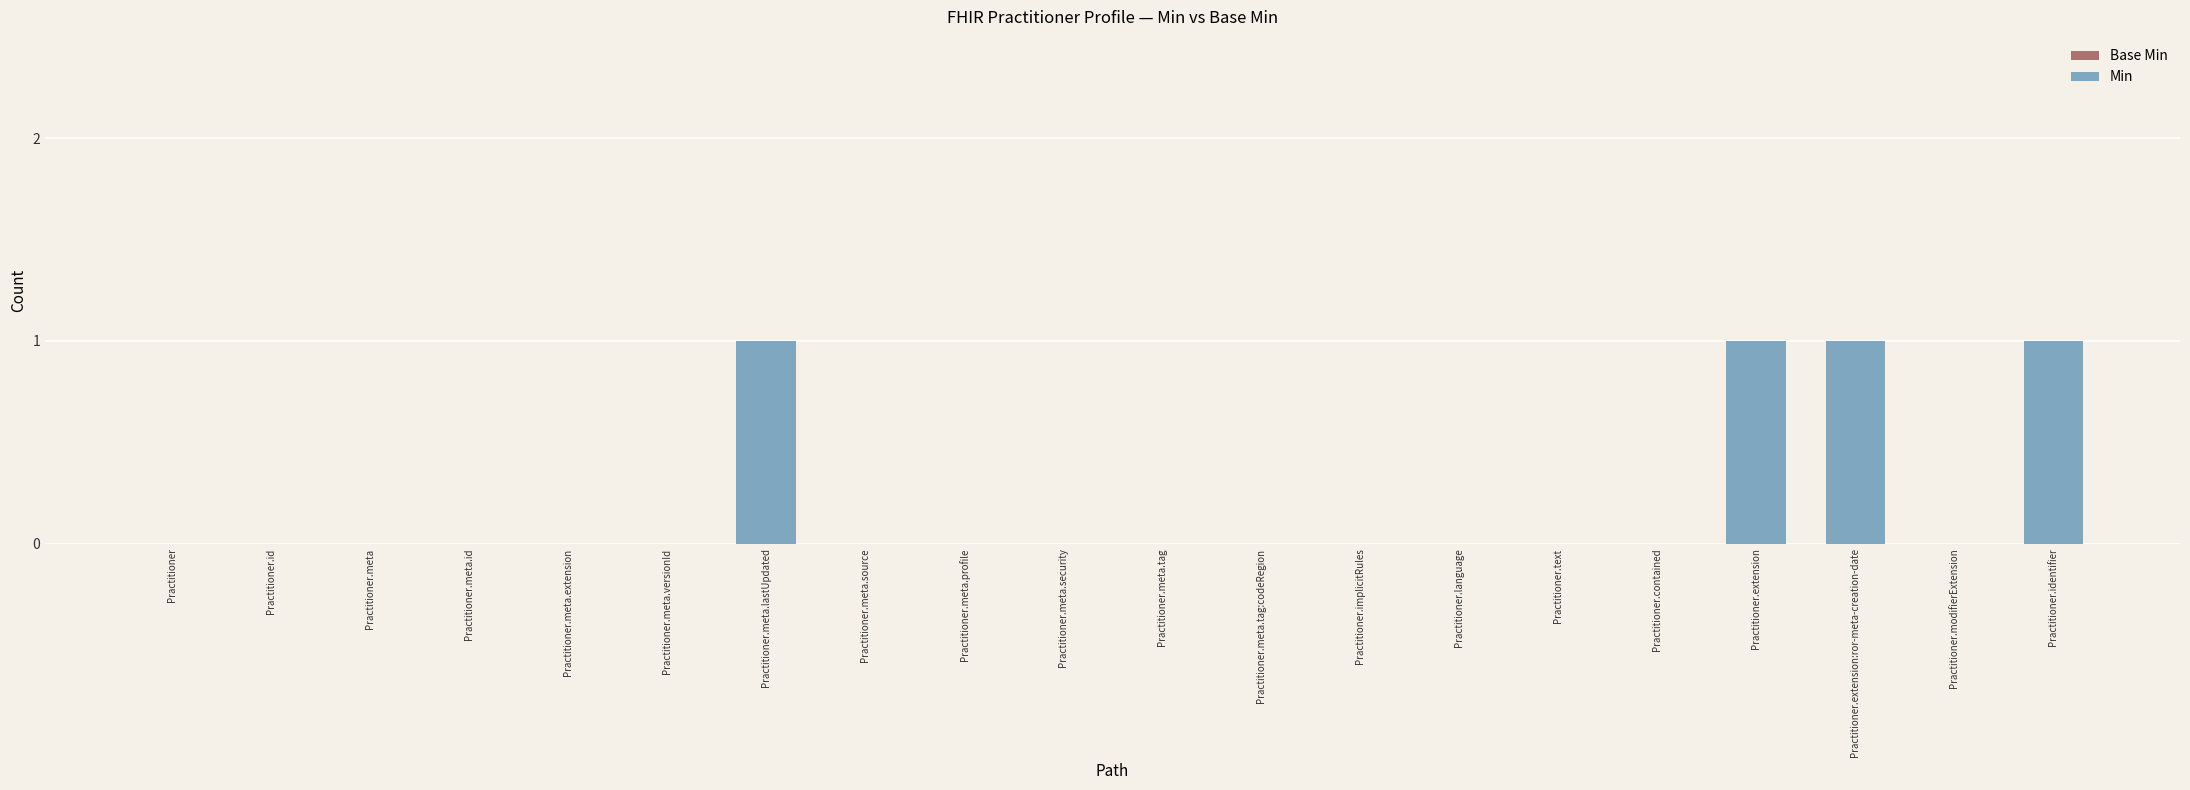

True or false: the data shows 1 at Practitioner.meta.security.

False